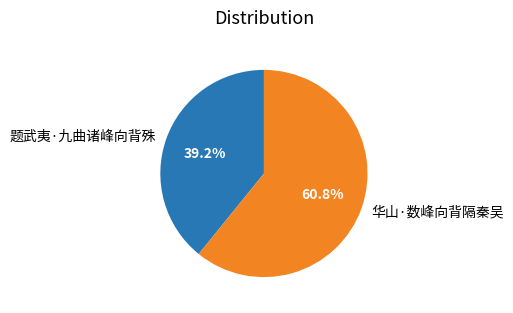

Which slice represents more than half of the pie?

华山·数峰向背隔秦吴